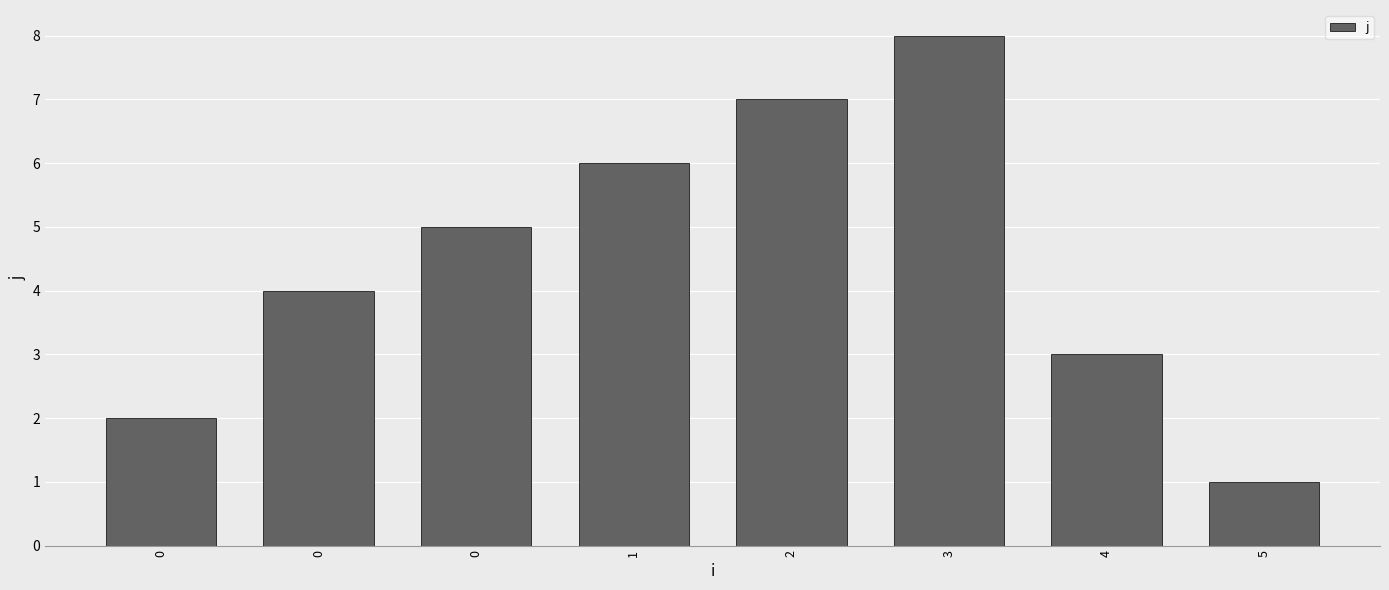

How many data points are less than 5?

4